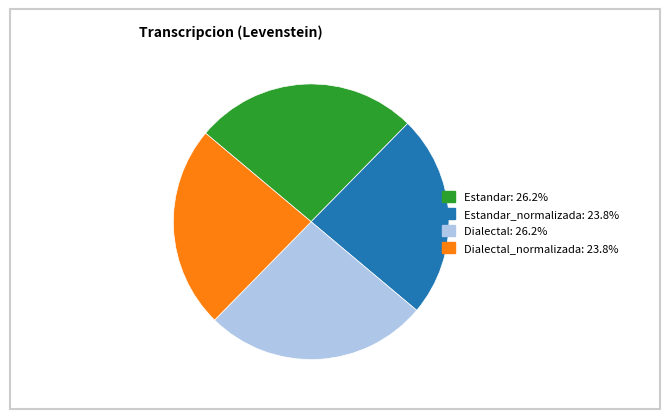

Approximately how many times larger is the value at Dialectal: 26.2% compared to Estandar: 26.2%?

1.0